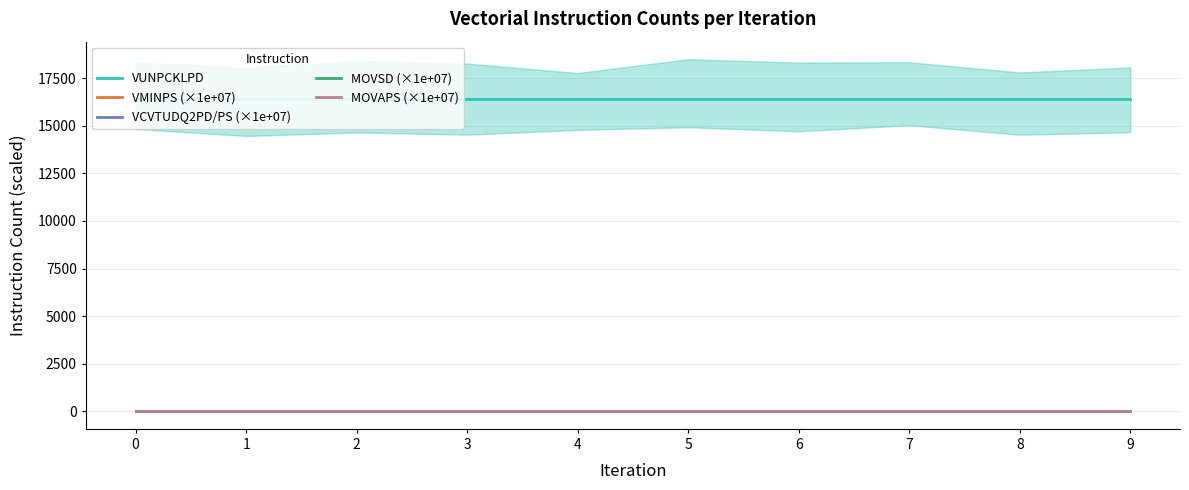

What is the value of the MOVAPS (×1e+07) point at the 4th from the left?

4.9